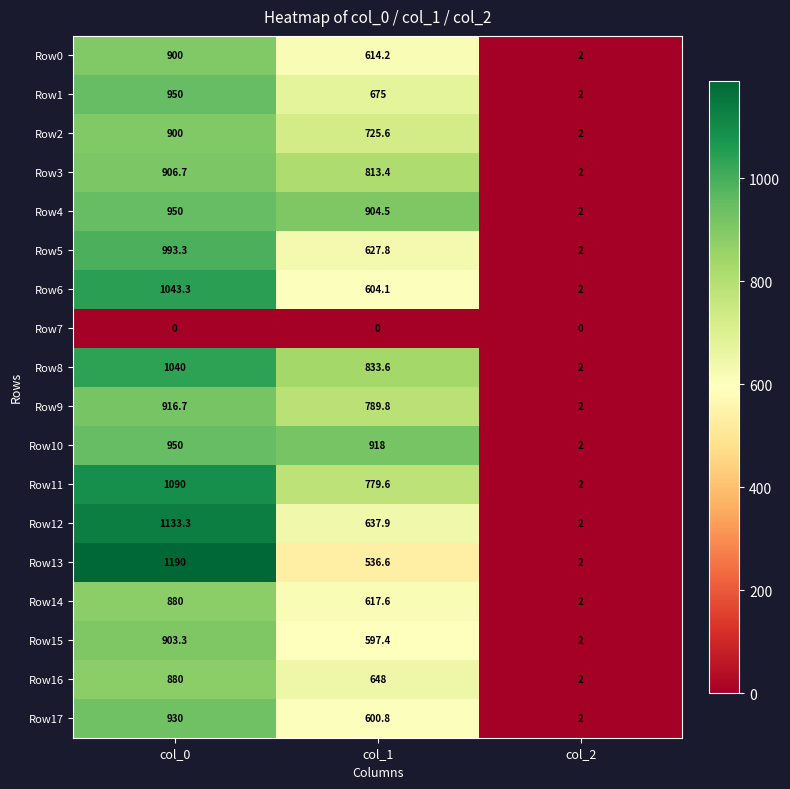

What is the difference between the Row2 values at col_0 and col_1?

174.4